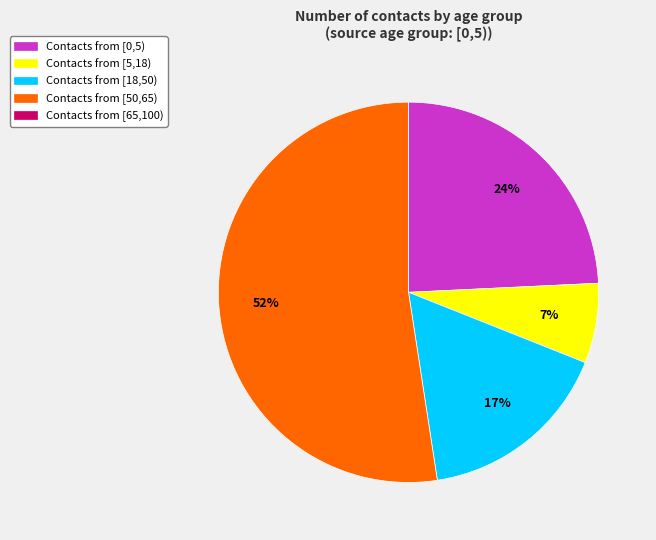

Does any single category account for the majority?

Yes